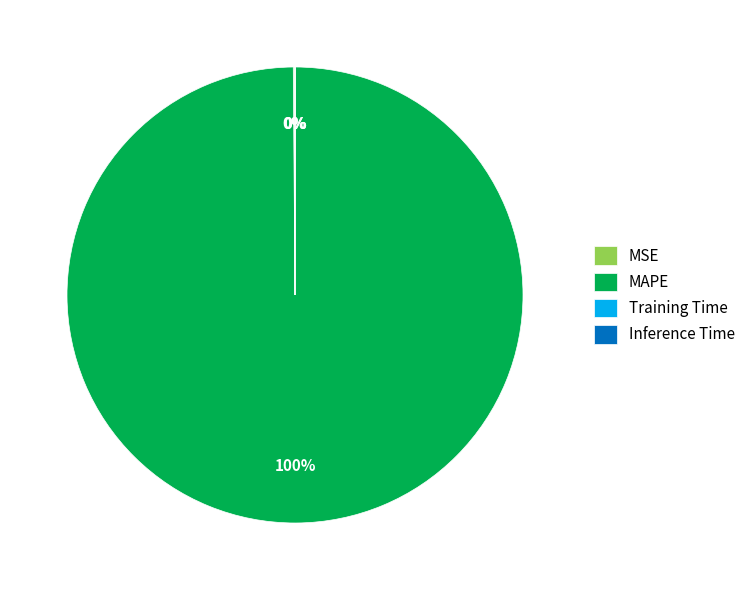

Which category has the biggest portion of the pie?

MAPE